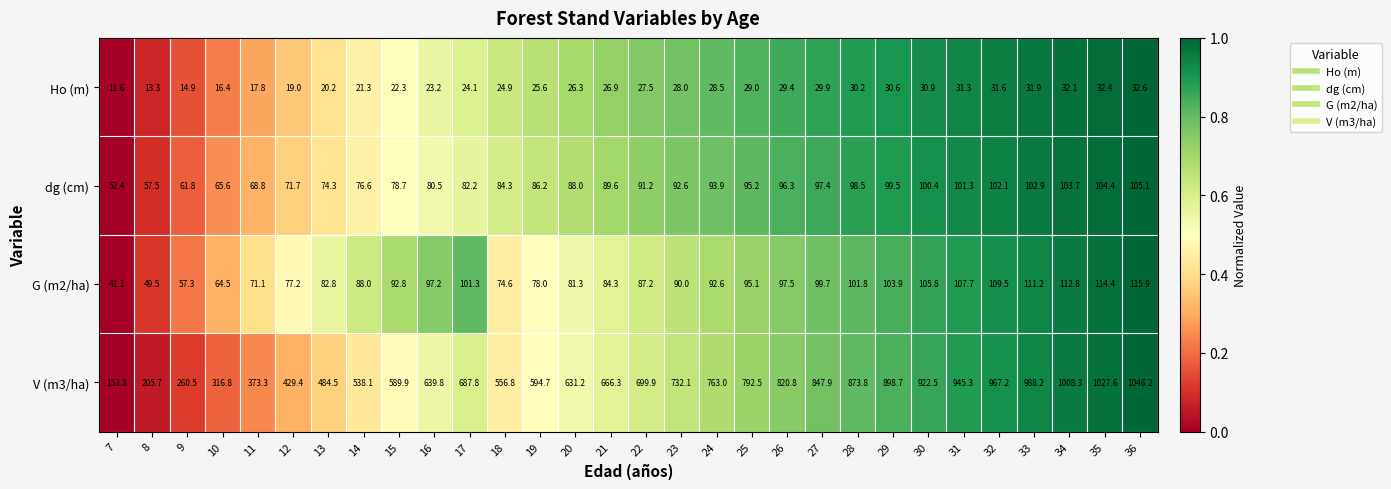

What is the sum of the dg (cm) values at 32 and 36?

207.2